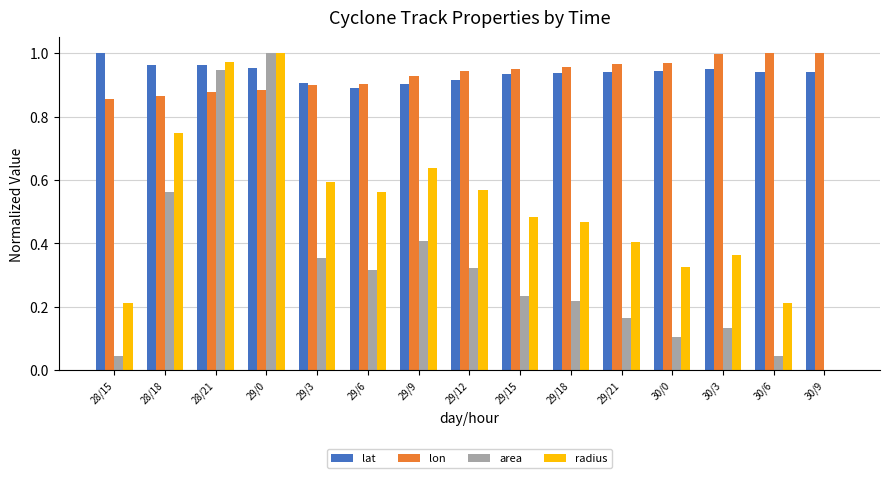

Is the value of area at 29/21 greater than the value of lat at 30/3?

No